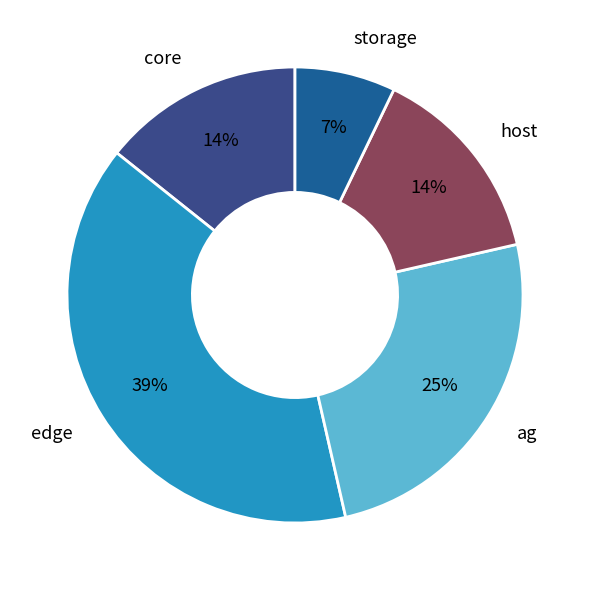

How many segments does this pie chart have?

5